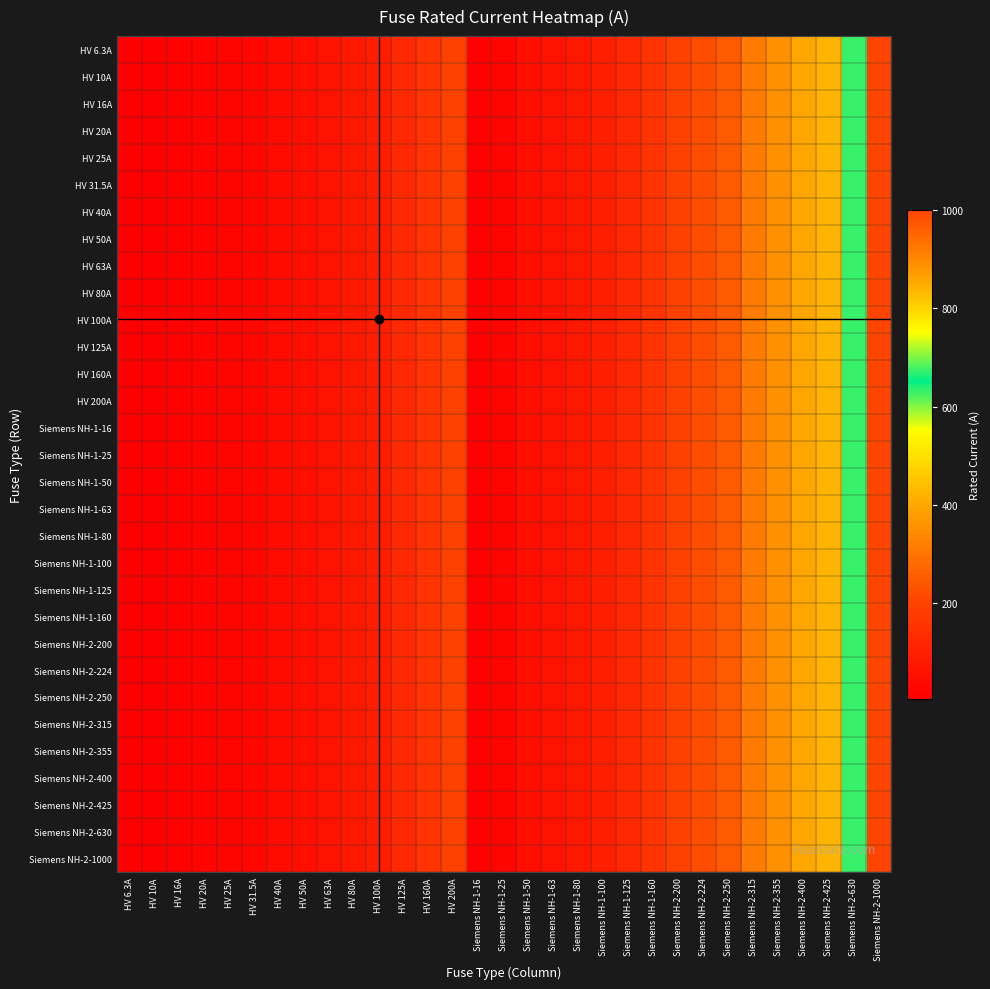

At how many categories does at least one series exceed 24?

26